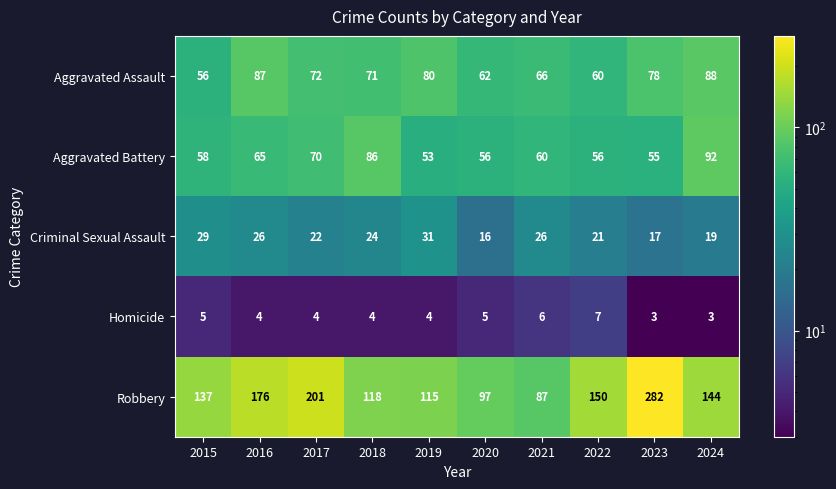

What is the difference between the second highest and second lowest values in the Aggravated Battery series?

31